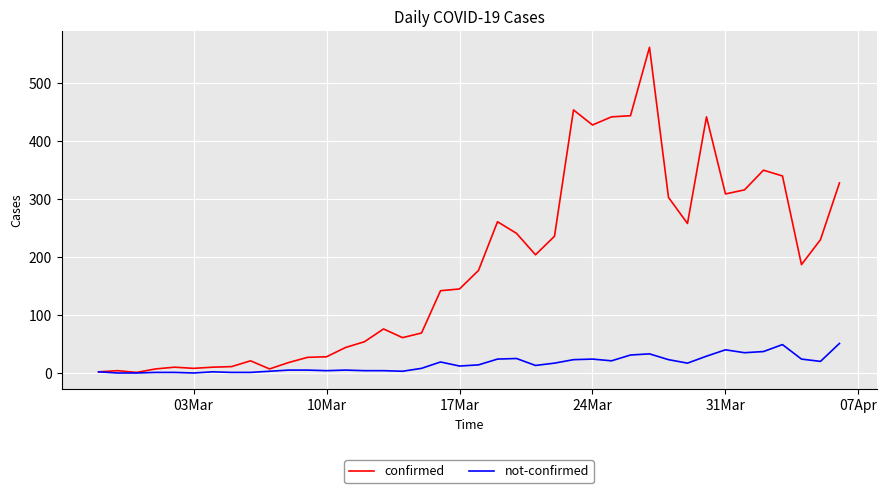

Which series has the widest spread of values?

confirmed